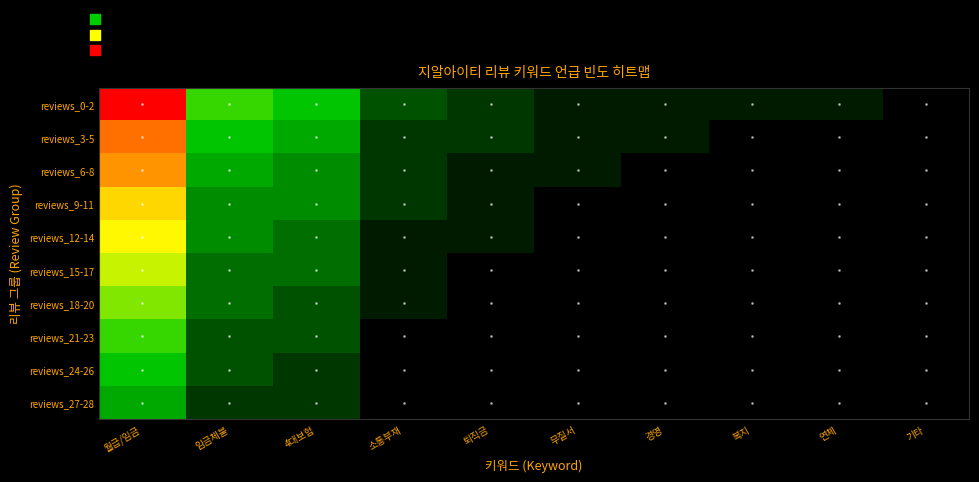

Rank the series at 임금체불 from lowest to highest value.

reviews_27-28, reviews_21-23, reviews_24-26, reviews_15-17, reviews_18-20, reviews_9-11, reviews_12-14, reviews_6-8, reviews_3-5, reviews_0-2